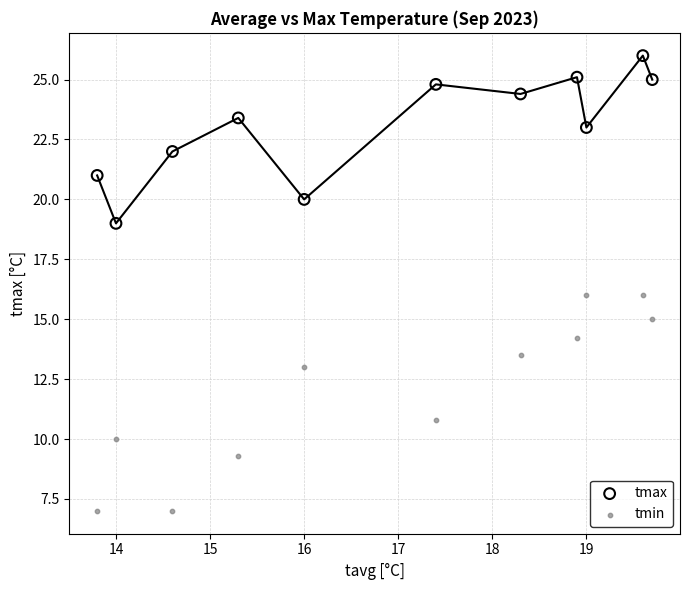

Which series contains the lowest Y value?

tmin